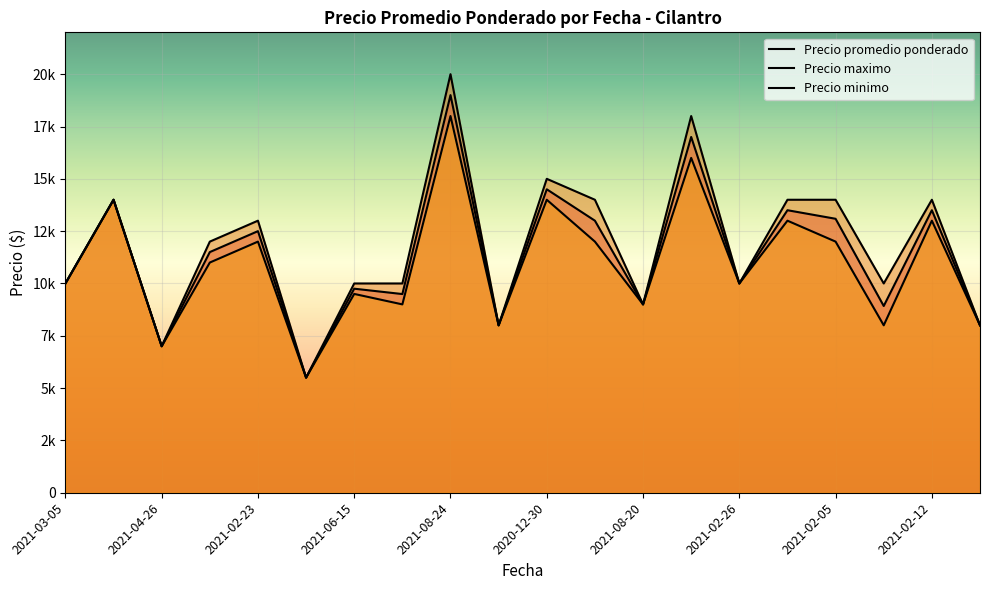

What is the sum of all Precio minimo values?

219000